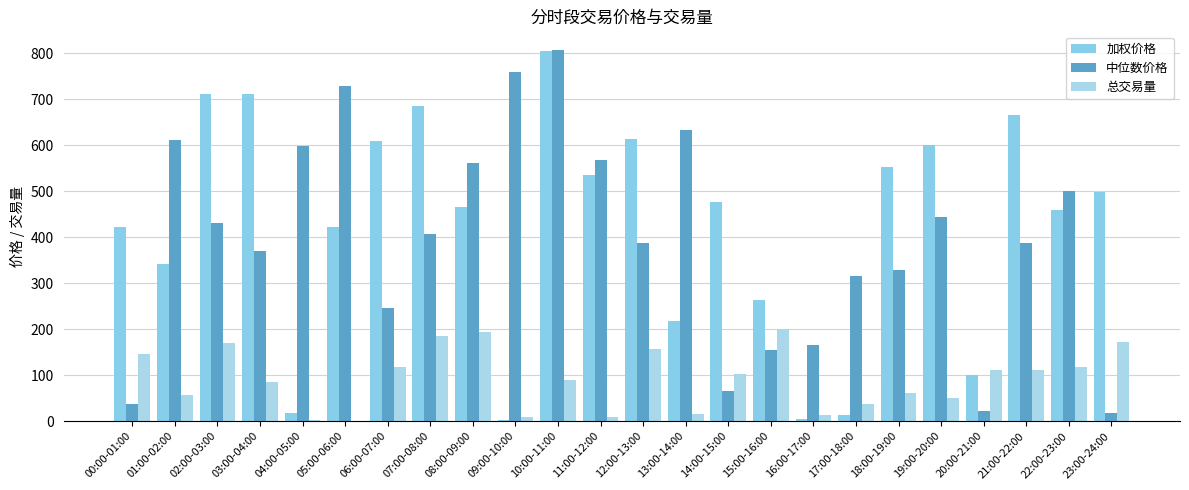

Are the bars horizontal?

No